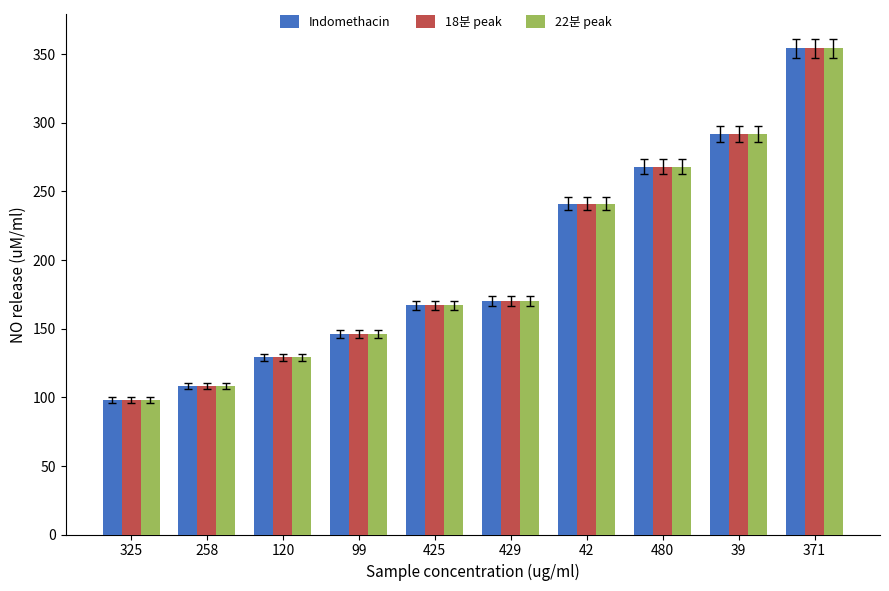

Reading left to right, list all the values displayed in this chart.

Indomethacin: 98	108	129	146	167	170	241	268	292	354
18분 peak: 98	108	129	146	167	170	241	268	292	354
22분 peak: 98	108	129	146	167	170	241	268	292	354